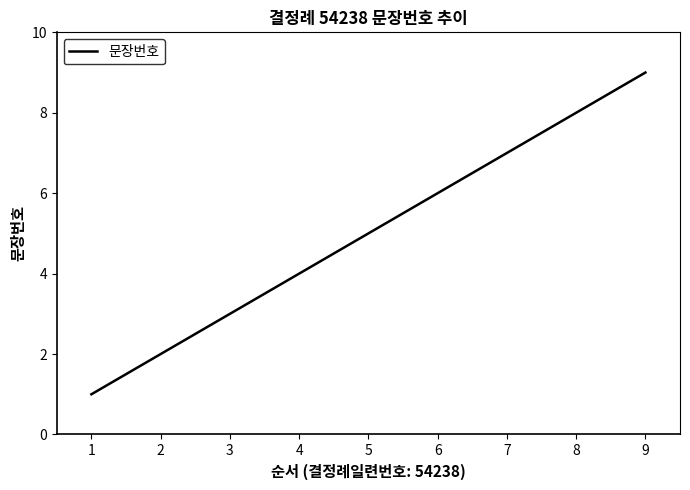

List the labels in order of value, smallest first.

1, 2, 3, 4, 5, 6, 7, 8, 9